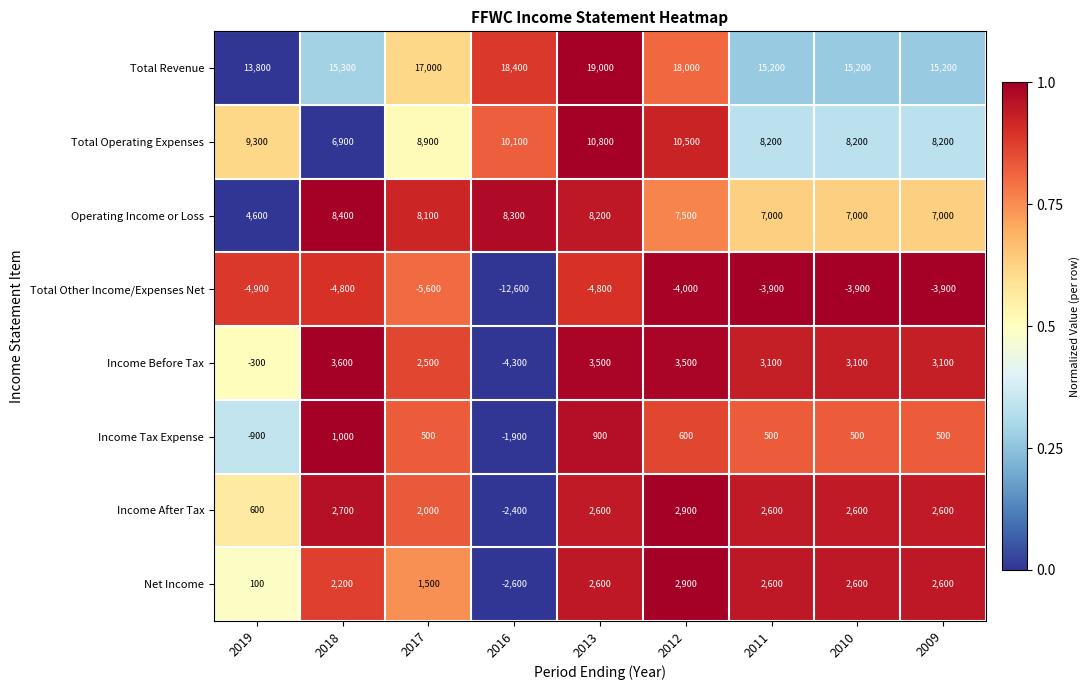

Is it true that Income After Tax equals 3855 at 2011?

False